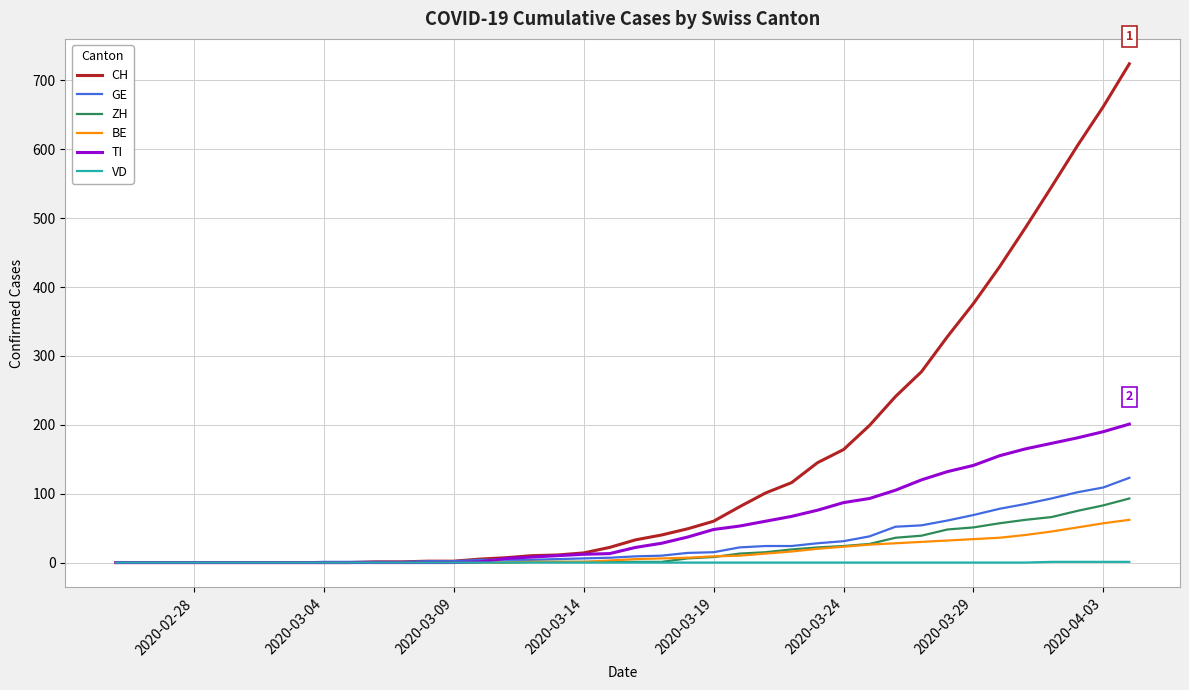

How many series are shown in this chart?

6